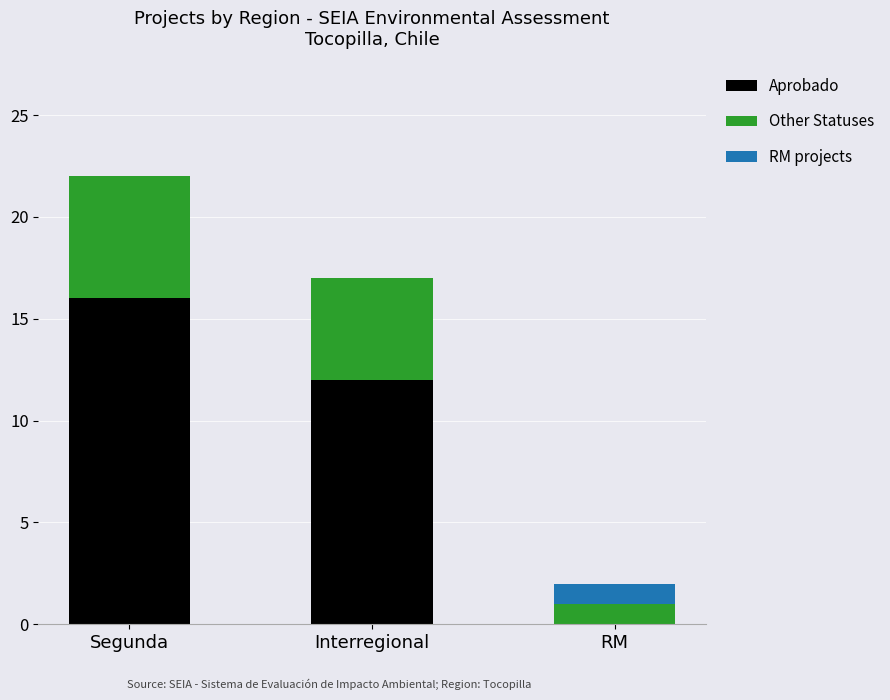

What is the total value across all series at Segunda?

22